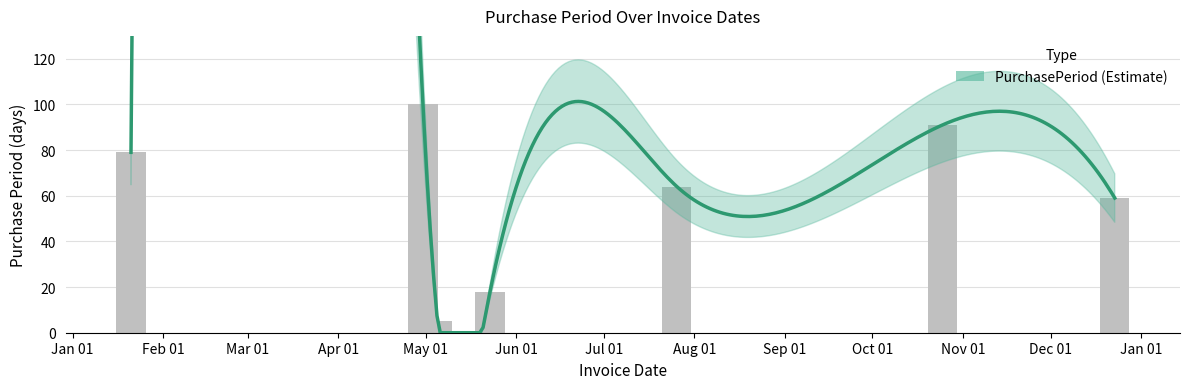

Rank the categories by value from lowest to highest.

2016-05-05, 2016-05-23, 2016-12-23, 2016-07-26, 2016-01-21, 2016-10-25, 2016-04-30